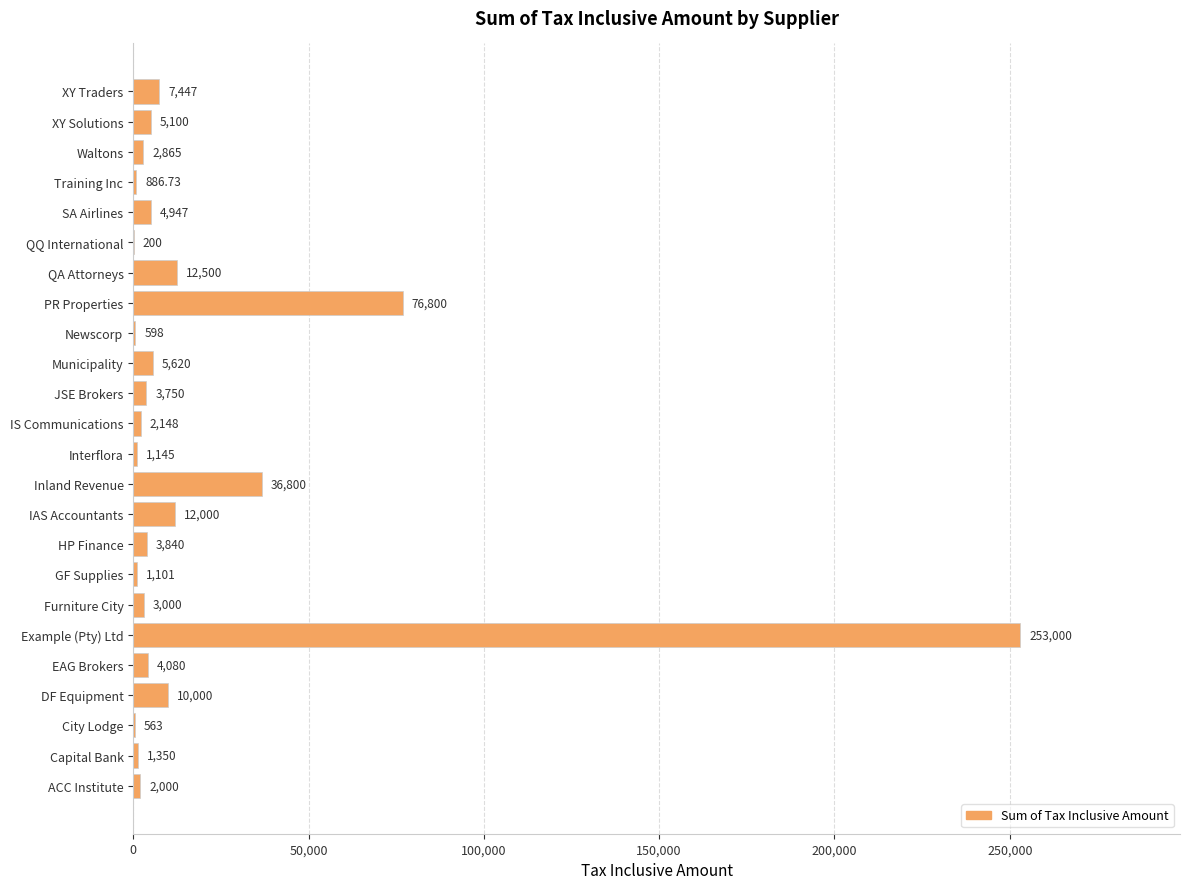

What is the maximum value shown in the chart?

253000.0